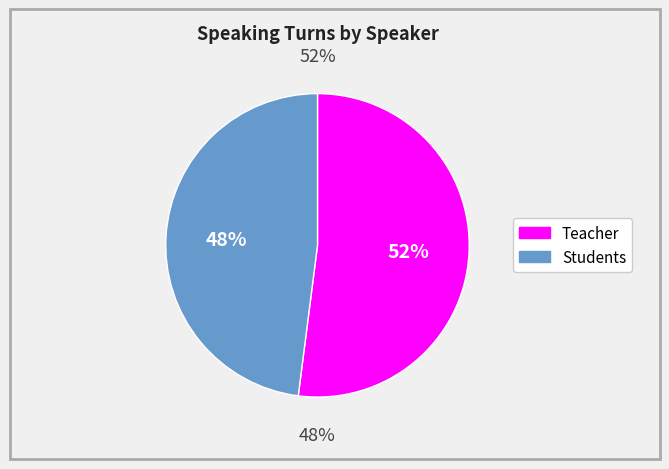

Does SS account for over 50% of the chart?

No